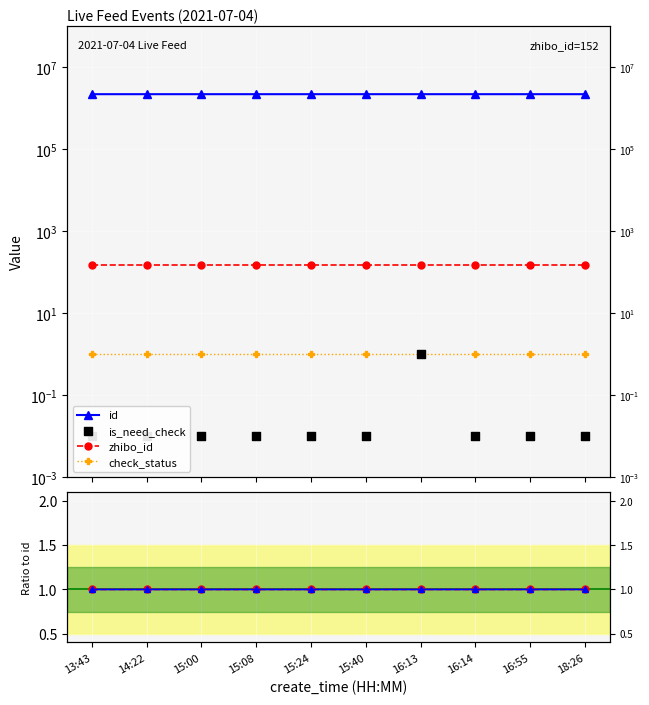

Which series has the largest total across all categories?

id